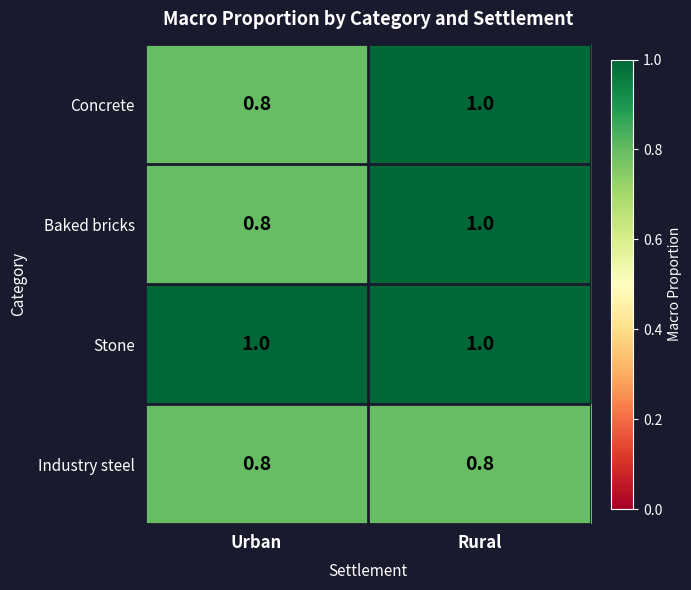

At which category is the sum across all series the highest?

Rural